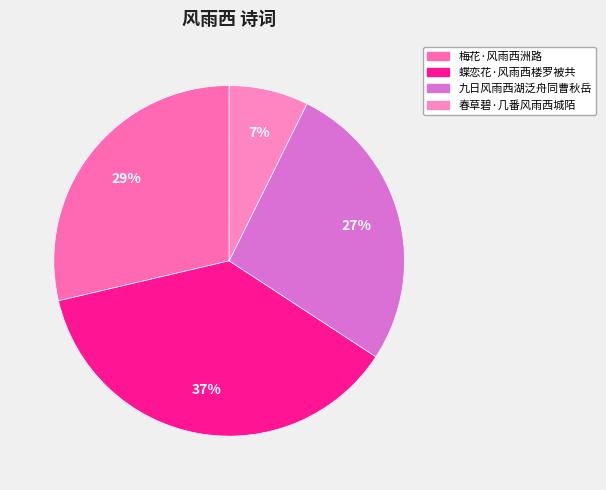

Approximately how many times larger is the value at 九日风雨西湖泛舟同曹秋岳 compared to 梅花·风雨西洲路?

0.9